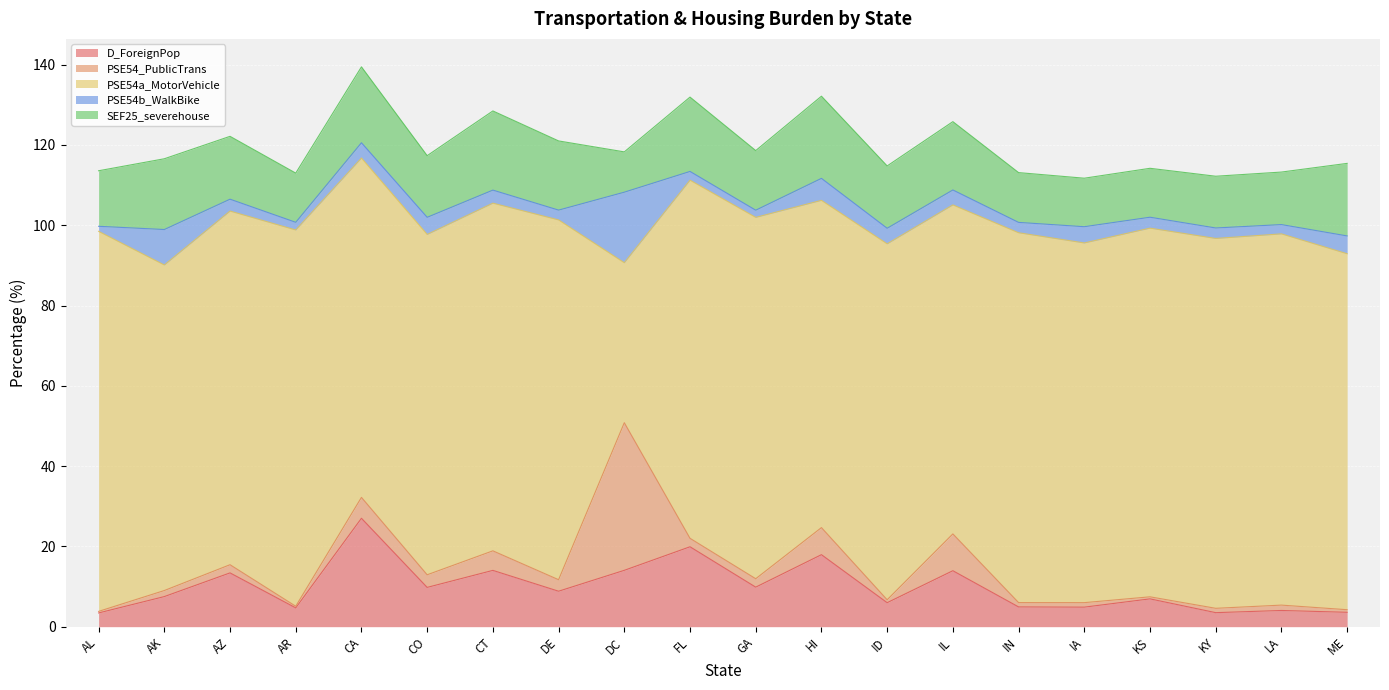

The SEF25_severehouse series shows 20.9 at KS. True or false?

False